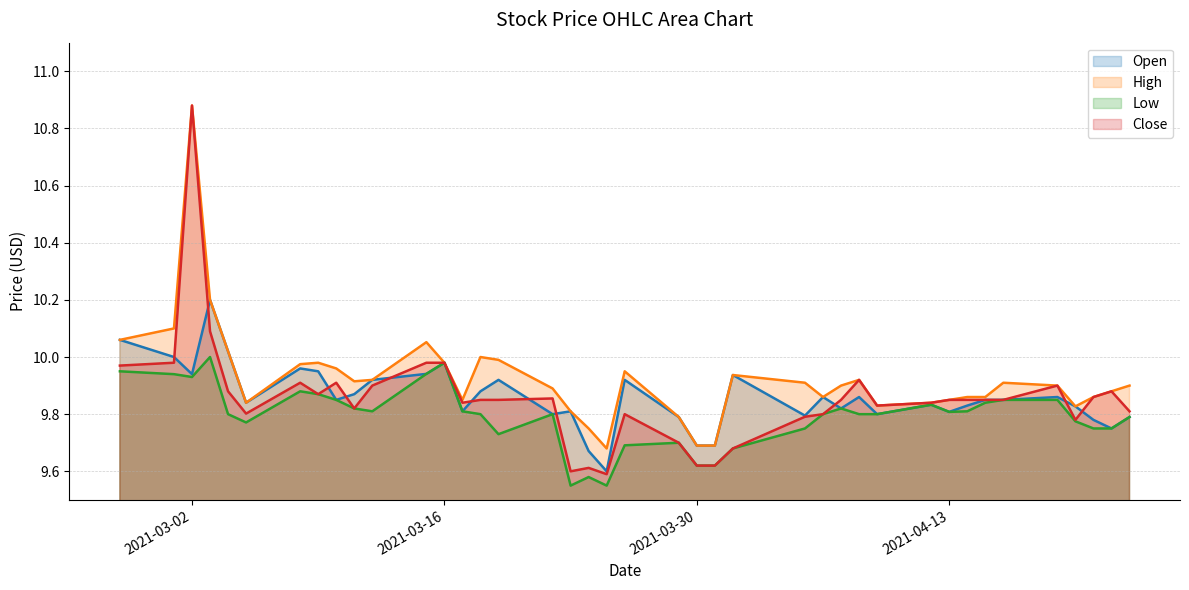

Reading left to right, list all the values displayed in this chart.

Open: 10.1	10.0	9.9	10.2	10.0	9.8	10.0	9.9	9.8	9.9	9.9	9.9	10.0	9.8	9.9	9.9	9.8	9.8	9.7	9.6	9.9	9.8	9.7	9.7	9.9	9.8	9.9	9.8	9.9	9.8	9.8	9.8	9.8	9.8	9.8	9.9	9.8	9.8	9.8	9.8
High: 10.1	10.1	10.9	10.2	10.0	9.8	10.0	10.0	10.0	9.9	9.9	10.1	10.0	9.8	10.0	10.0	9.9	9.8	9.8	9.7	9.9	9.8	9.7	9.7	9.9	9.9	9.9	9.9	9.9	9.8	9.8	9.8	9.9	9.9	9.9	9.9	9.8	9.9	9.9	9.9
Low: 9.9	9.9	9.9	10.0	9.8	9.8	9.9	9.9	9.8	9.8	9.8	9.9	10.0	9.8	9.8	9.7	9.8	9.6	9.6	9.6	9.7	9.7	9.6	9.6	9.7	9.8	9.8	9.8	9.8	9.8	9.8	9.8	9.8	9.8	9.8	9.8	9.8	9.8	9.8	9.8
Close: 10.0	10.0	10.9	10.1	9.9	9.8	9.9	9.9	9.9	9.8	9.9	10.0	10.0	9.8	9.8	9.8	9.9	9.6	9.6	9.6	9.8	9.7	9.6	9.6	9.7	9.8	9.8	9.8	9.9	9.8	9.8	9.8	9.8	9.8	9.8	9.9	9.8	9.9	9.9	9.8